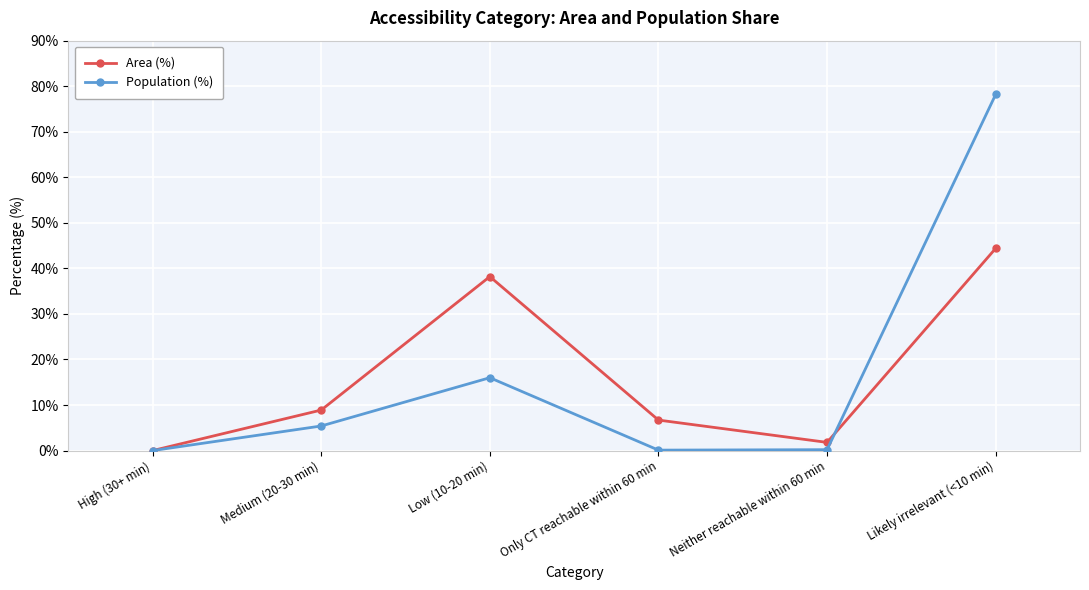

Which series ends up on top after the final intersection of Population (%) and Area (%)?

Population (%)